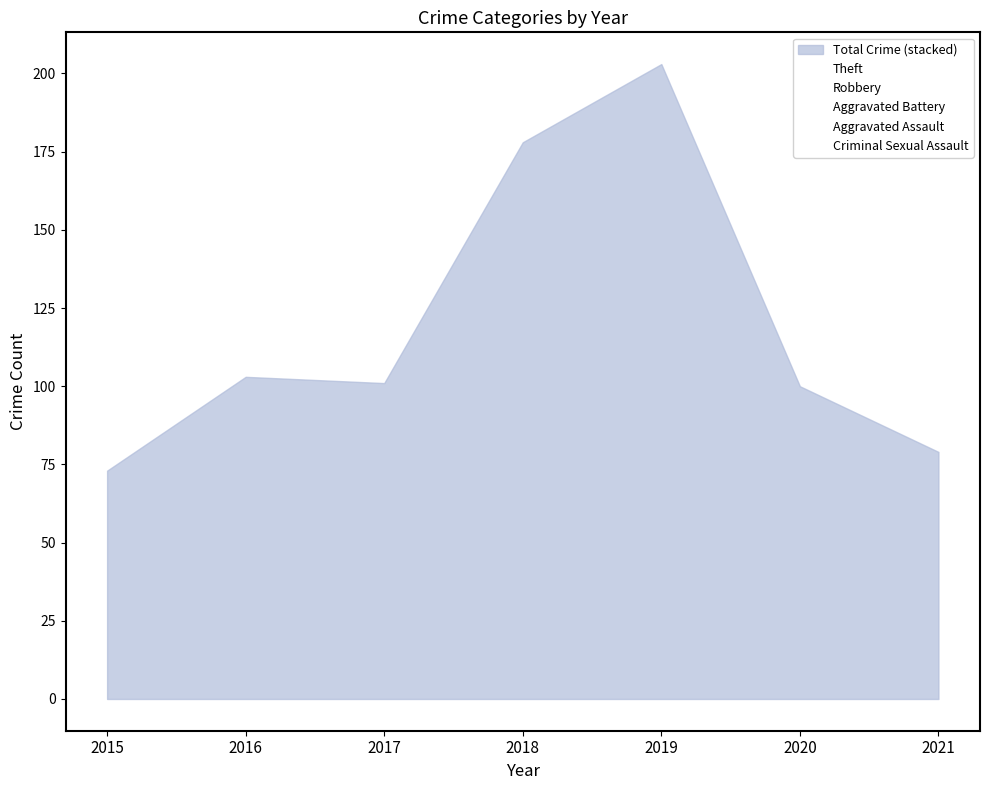

How many intersections are there between Aggravated Assault and Aggravated Battery?

1